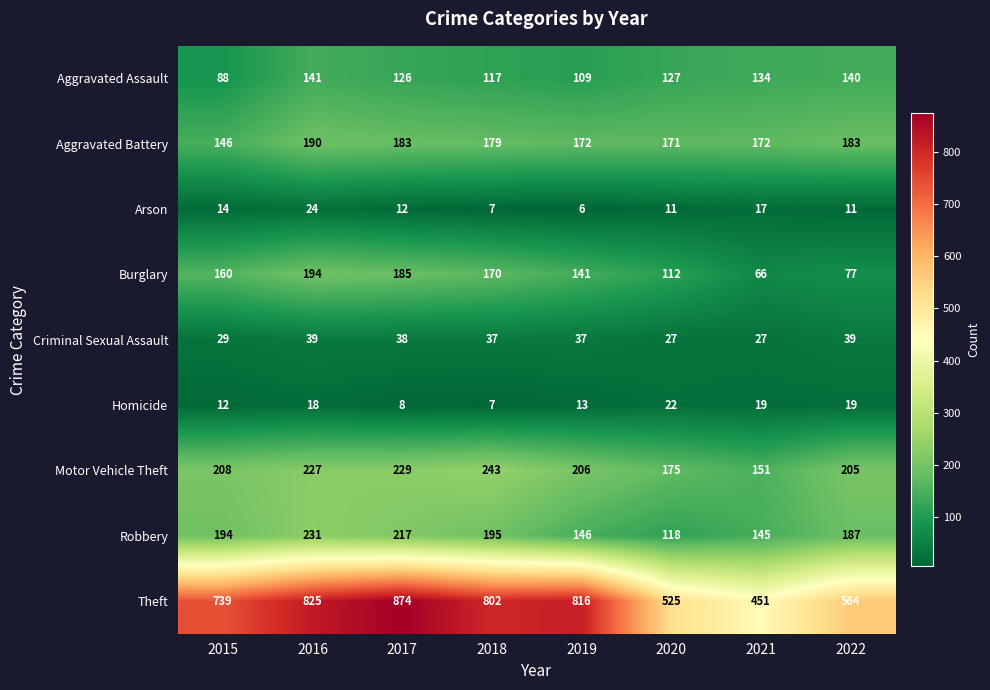

At which label is Criminal Sexual Assault closest to 33?

2015